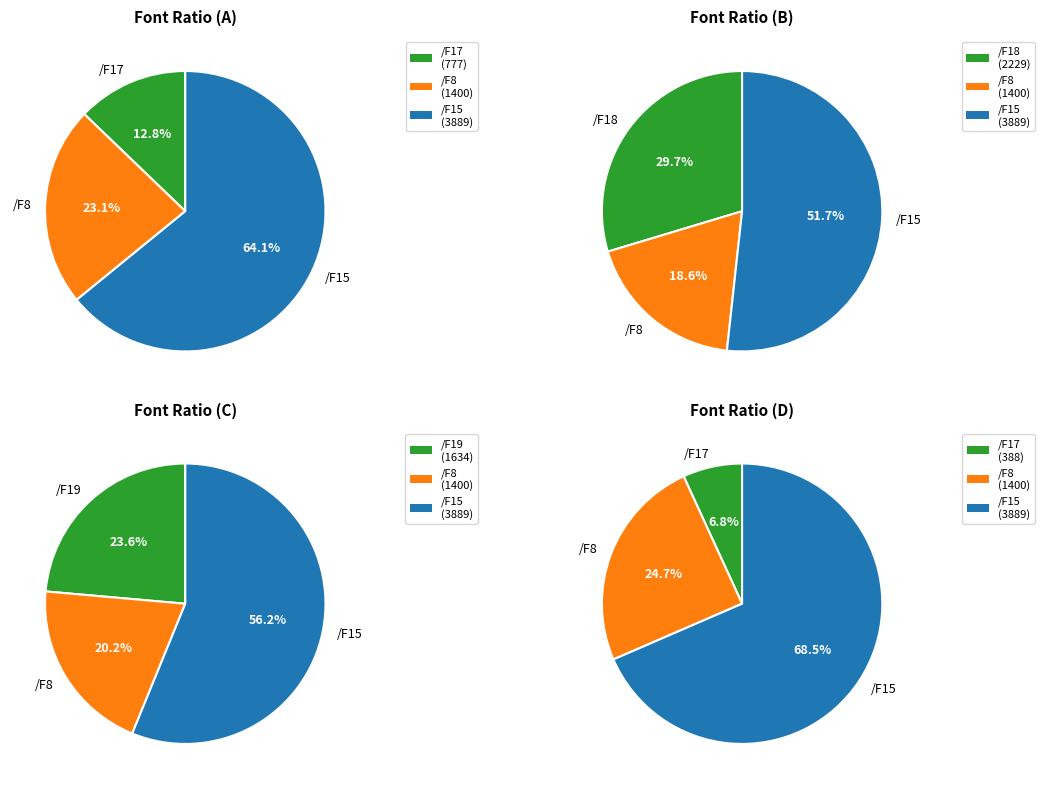

Is it true that /F15 is 30% of the pie?

False